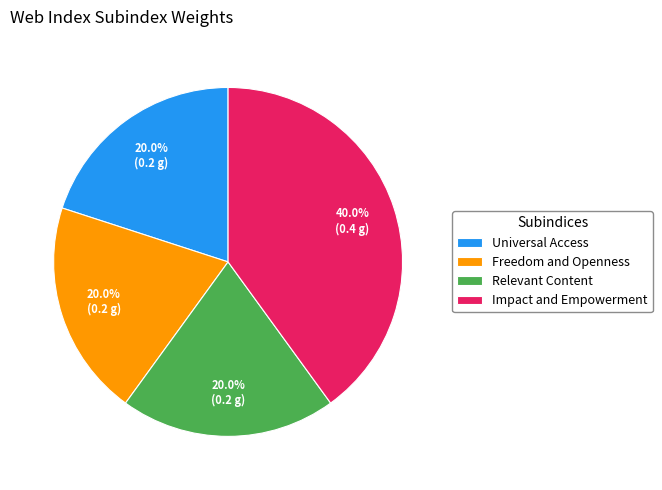

To the nearest percent, what percentage of the pie is Impact and Empowerment?

40%